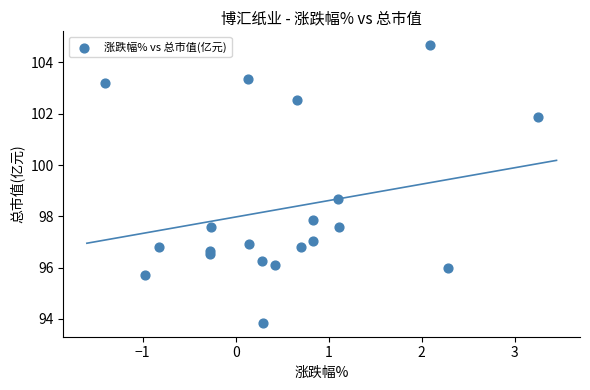

What is the range of X values (max minus min)?

4.7